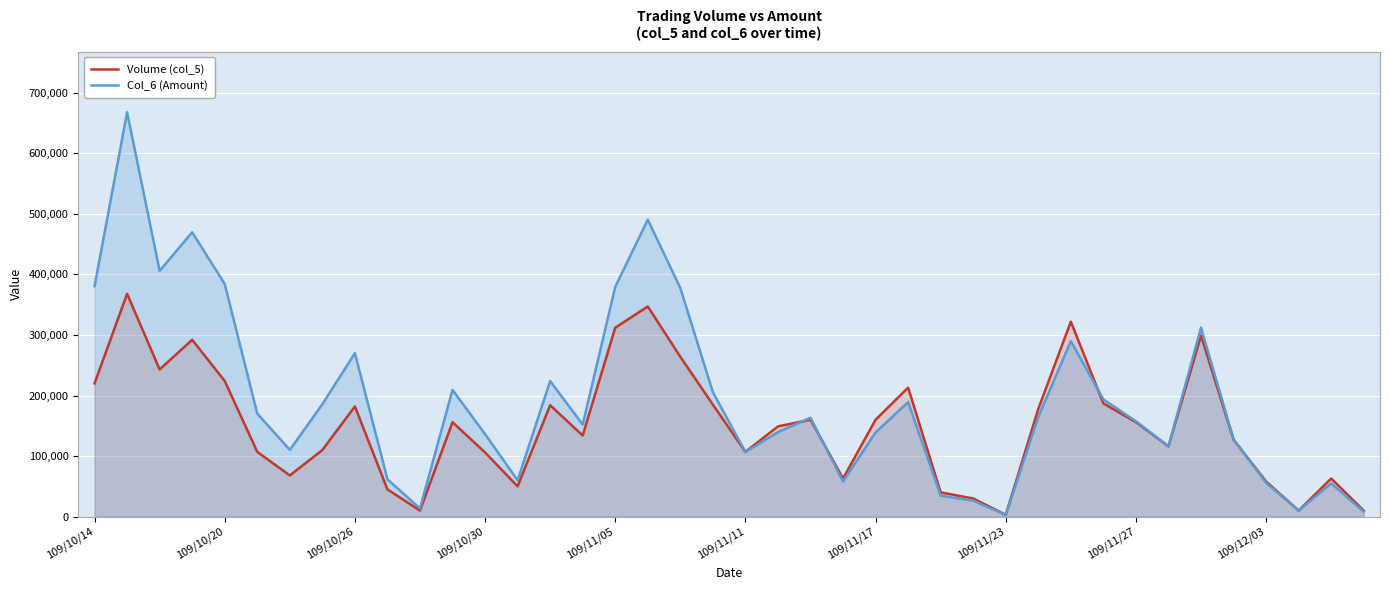

List the series in order of their overall mean, lowest first.

Volume (col_5), Col_6 (Amount)